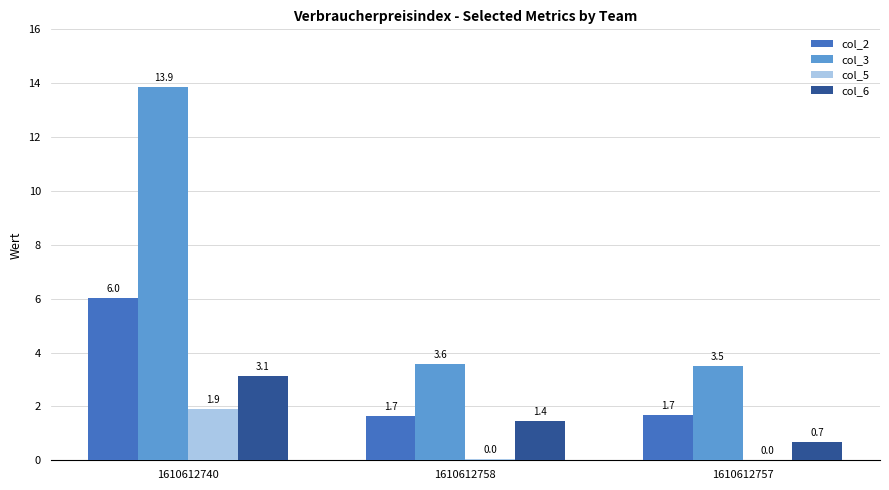

Which series has the largest total across all categories?

col_3